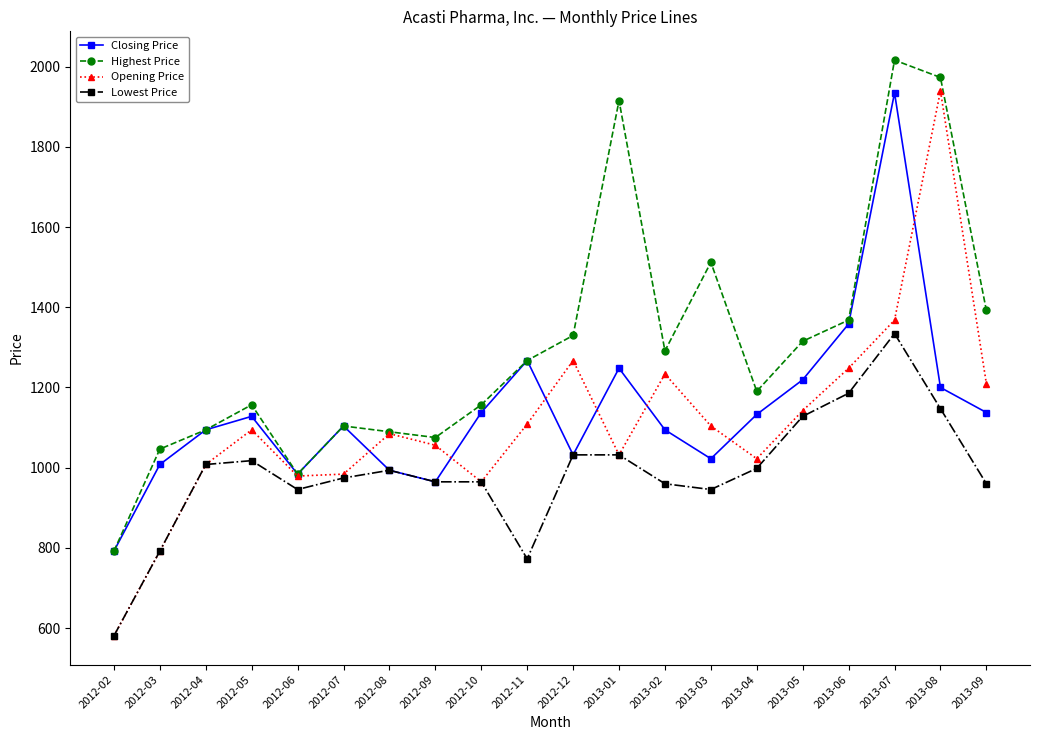

True or false: Highest Price and Lowest Price cross at least once.

False